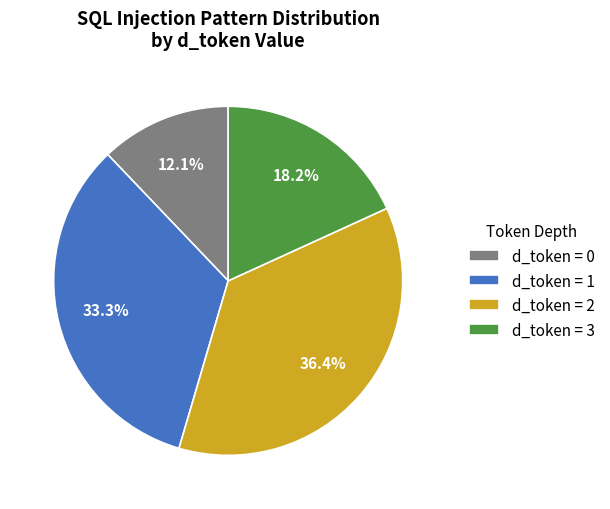

How much of the chart is everything except d_token = 2?

63.6%